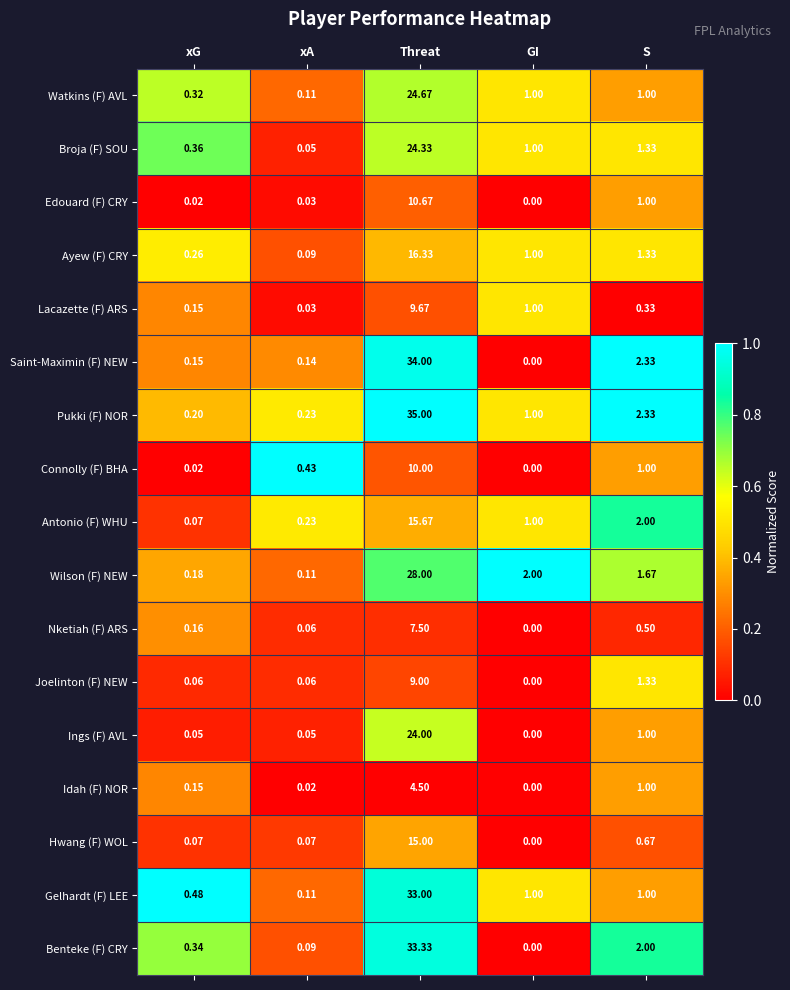

Which series changed the most between Threat and S?

Pukki (F) NOR